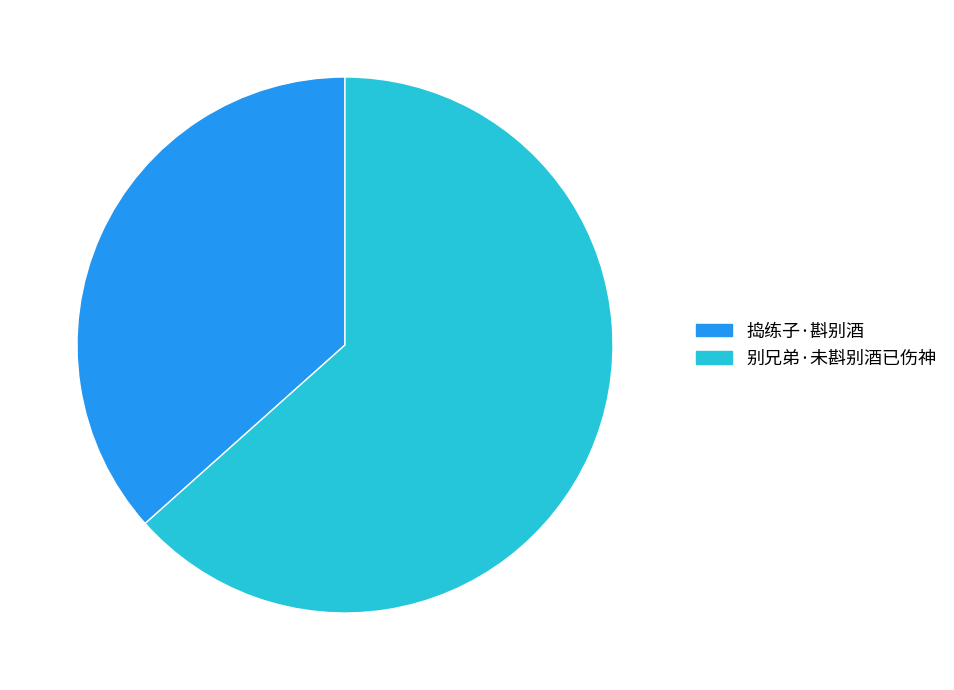

Which category accounts for the majority?

别兄弟·未斟别酒已伤神